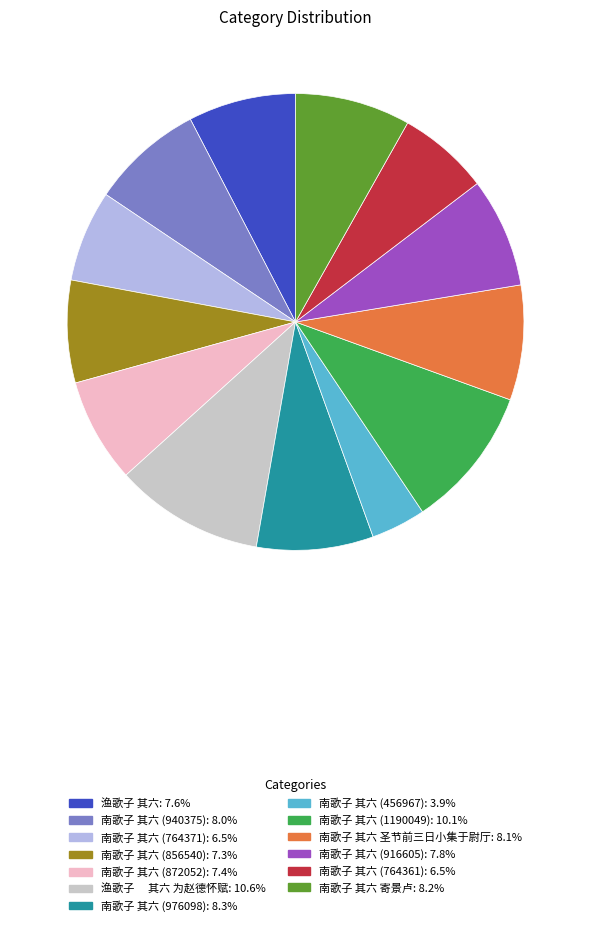

Does any single category account for the majority?

No